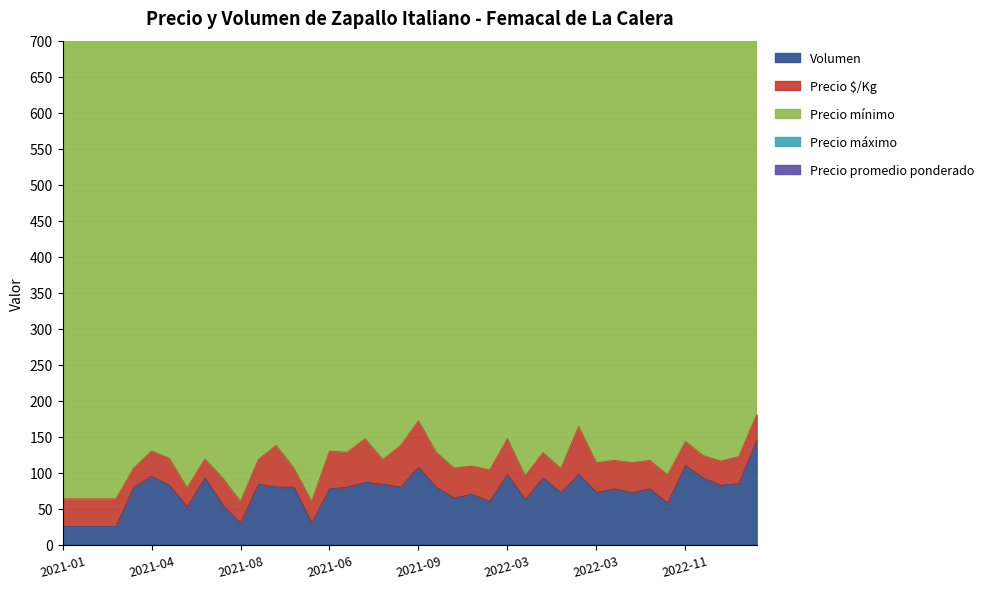

True or false: Volumen and Precio máximo intersect in this chart.

False